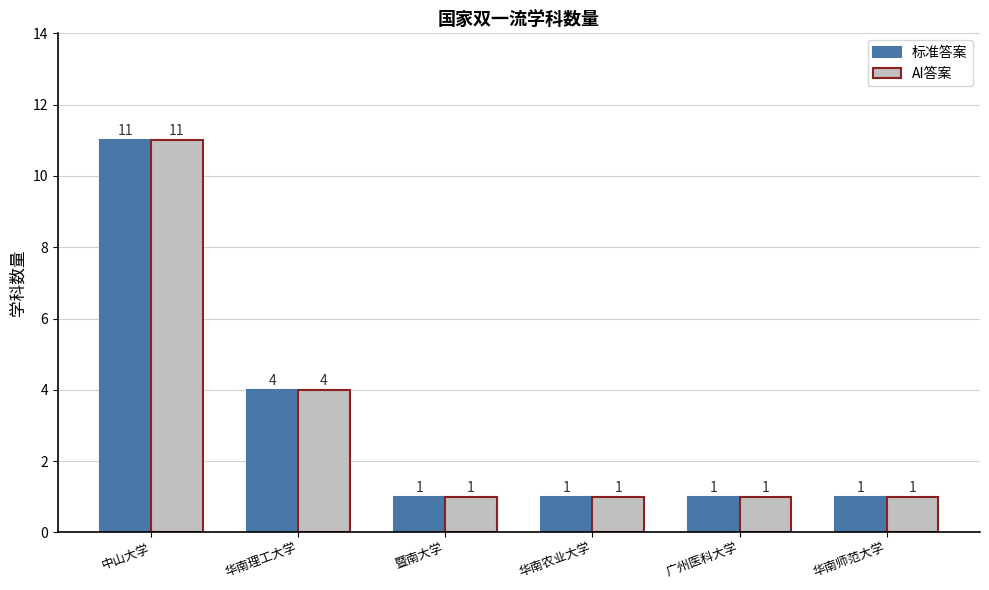

The 标准答案 series shows 2 at 华南农业大学. True or false?

False